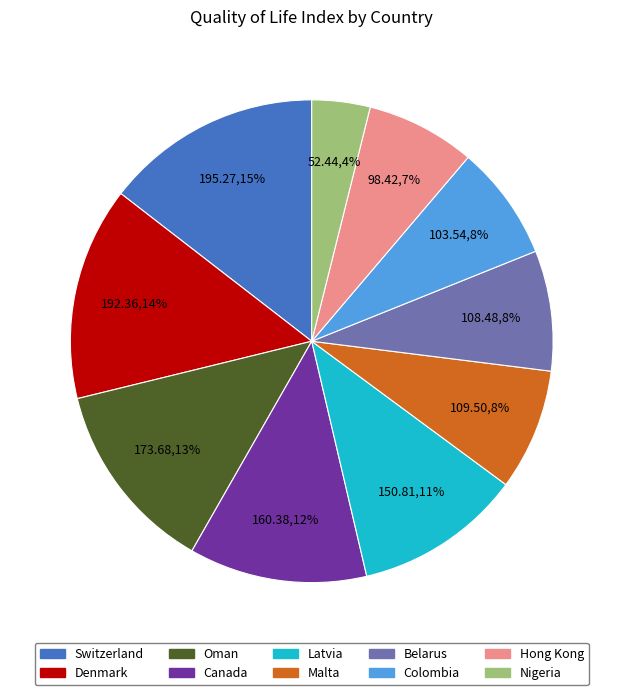

How many slices are in this pie chart?

10